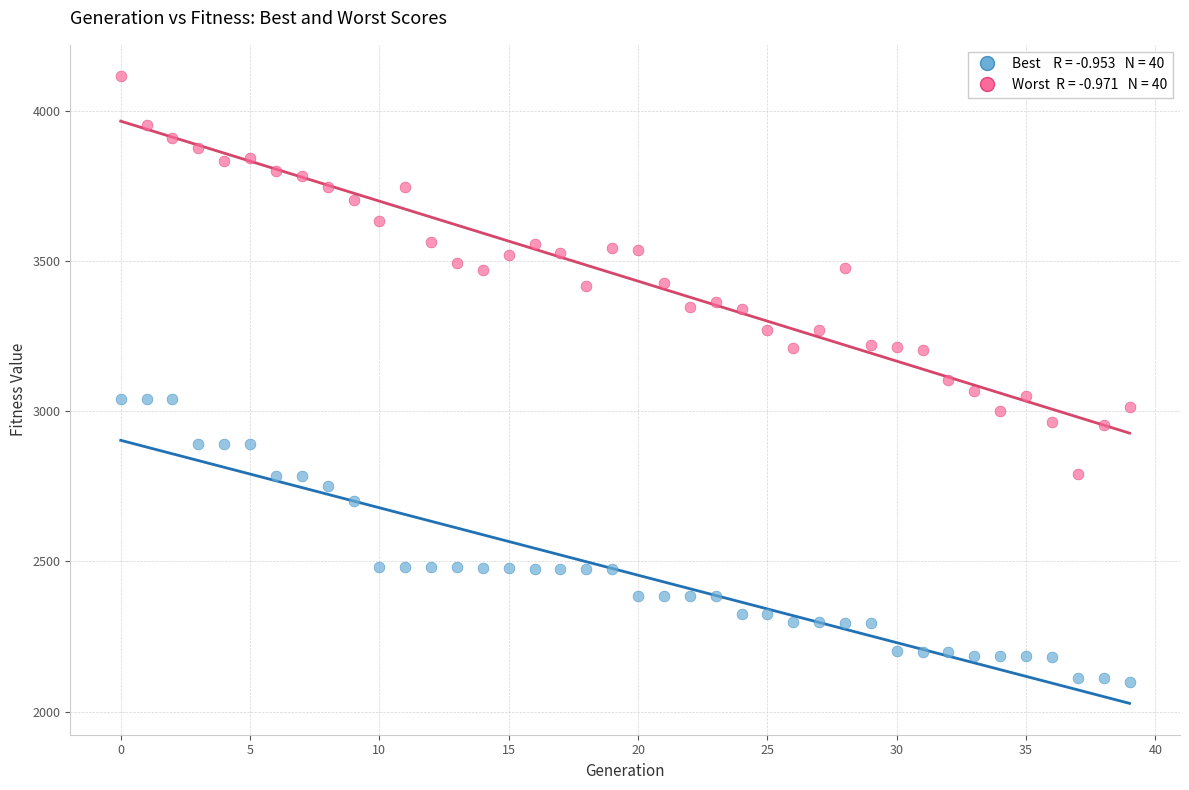

Across all data points, what is the range of Y values (max minus min)?

2015.5